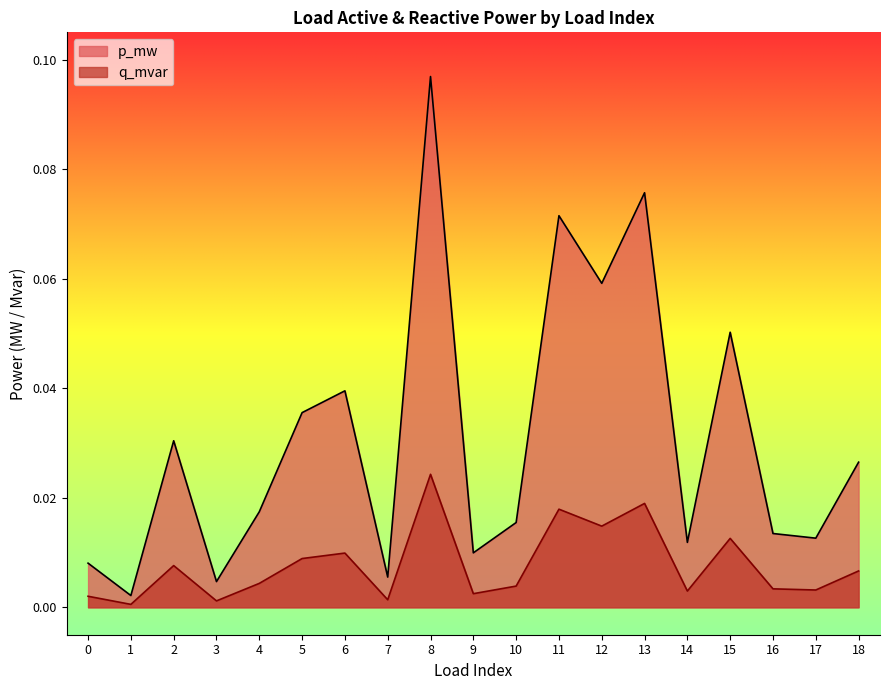

Is the value of q_mvar at 15 greater than the value of p_mw at 2?

No